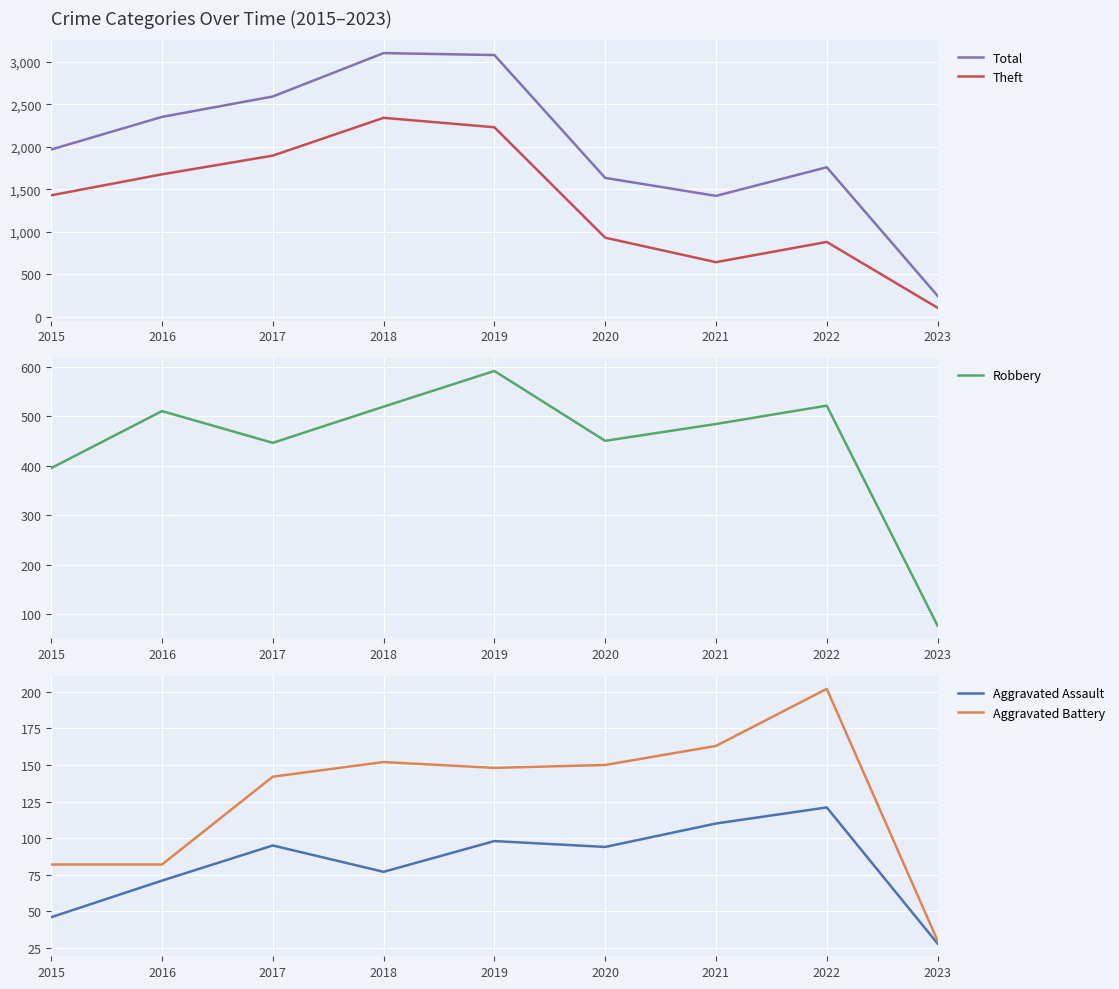

How many lines are shown in the chart?

5